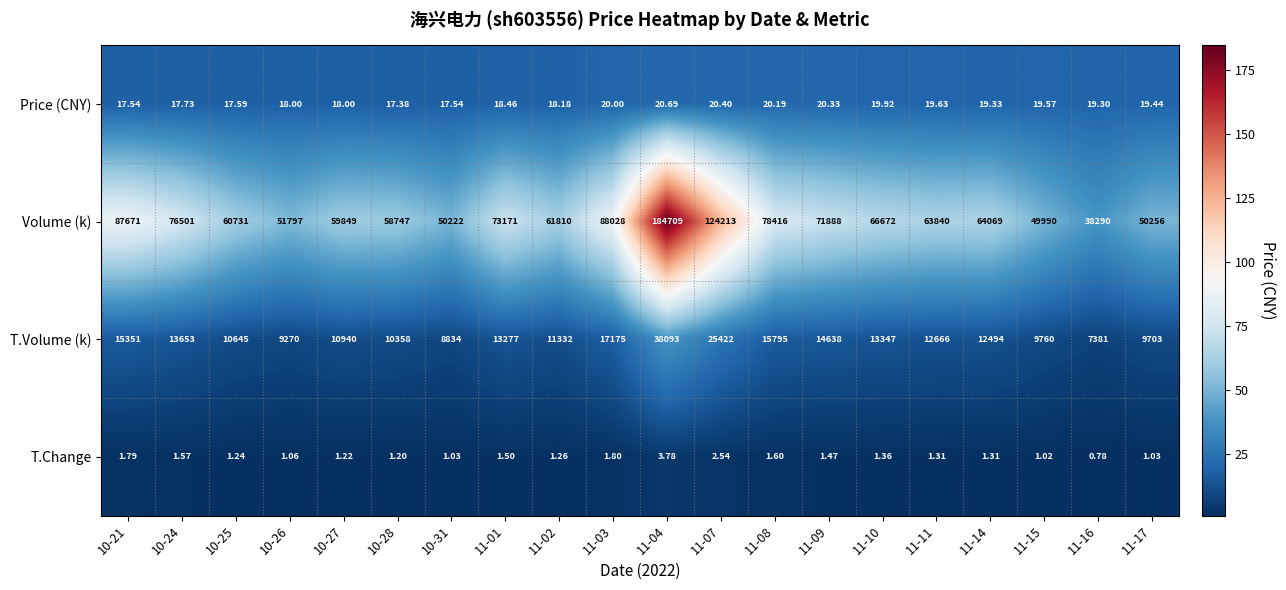

How many series are shown in this chart?

4